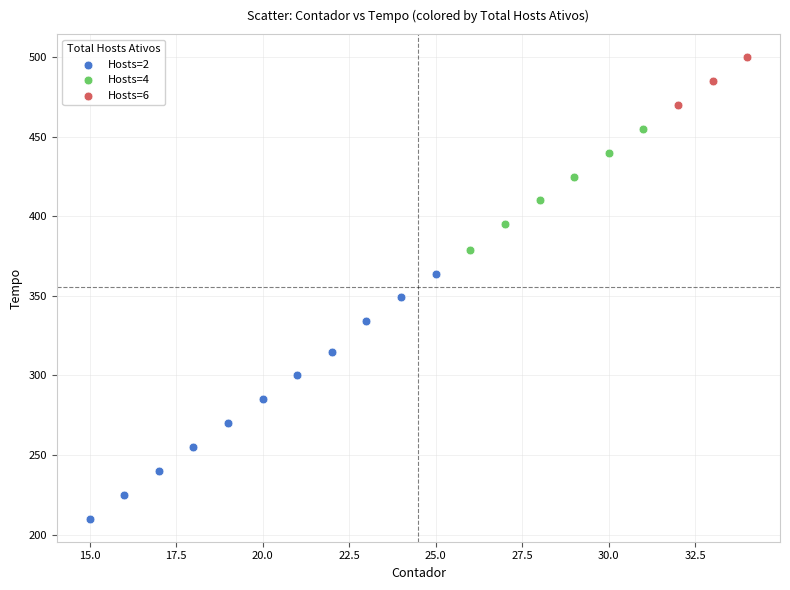

Which series contains the lowest Y value?

Hosts=2